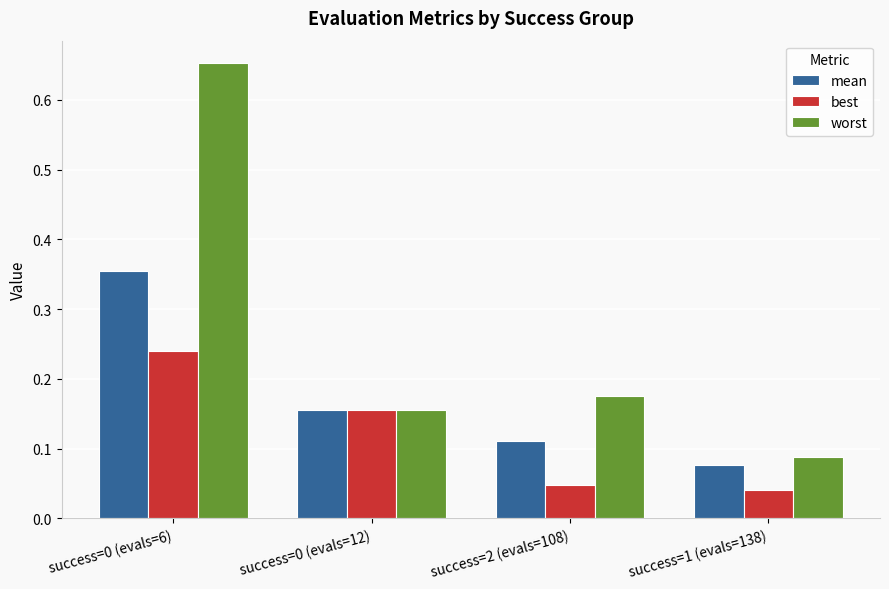

Is the value of worst at success=0 (evals=6) greater than the value of mean at success=1 (evals=138)?

Yes